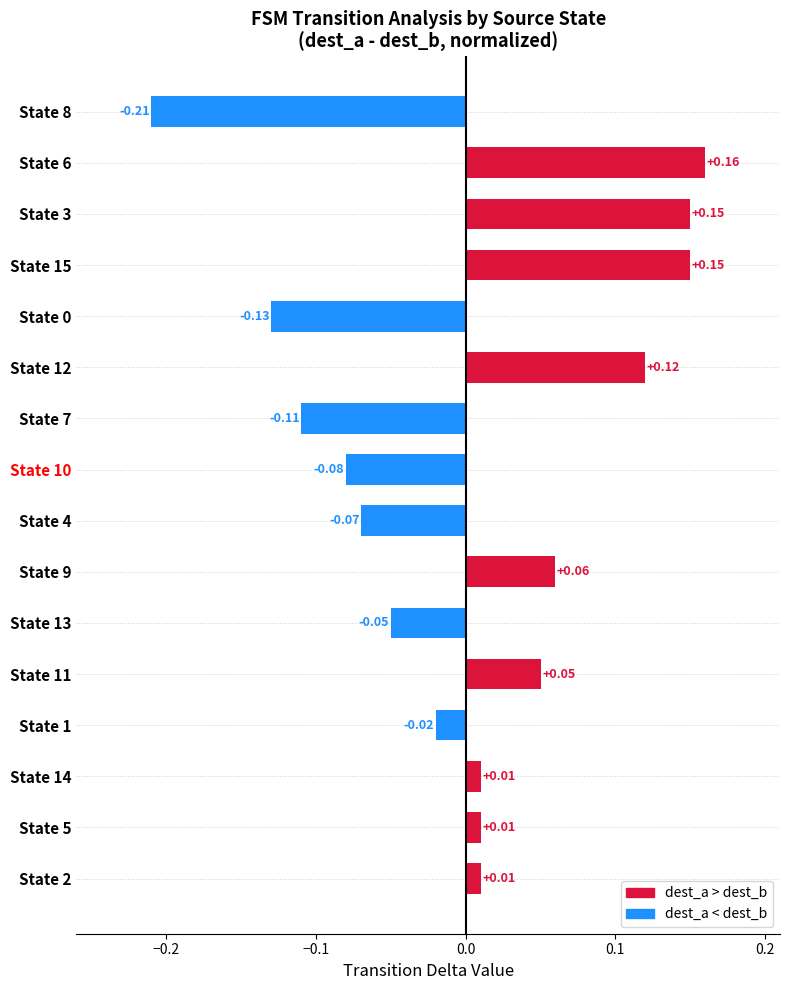

What is the difference between the second highest and second lowest values?

0.3